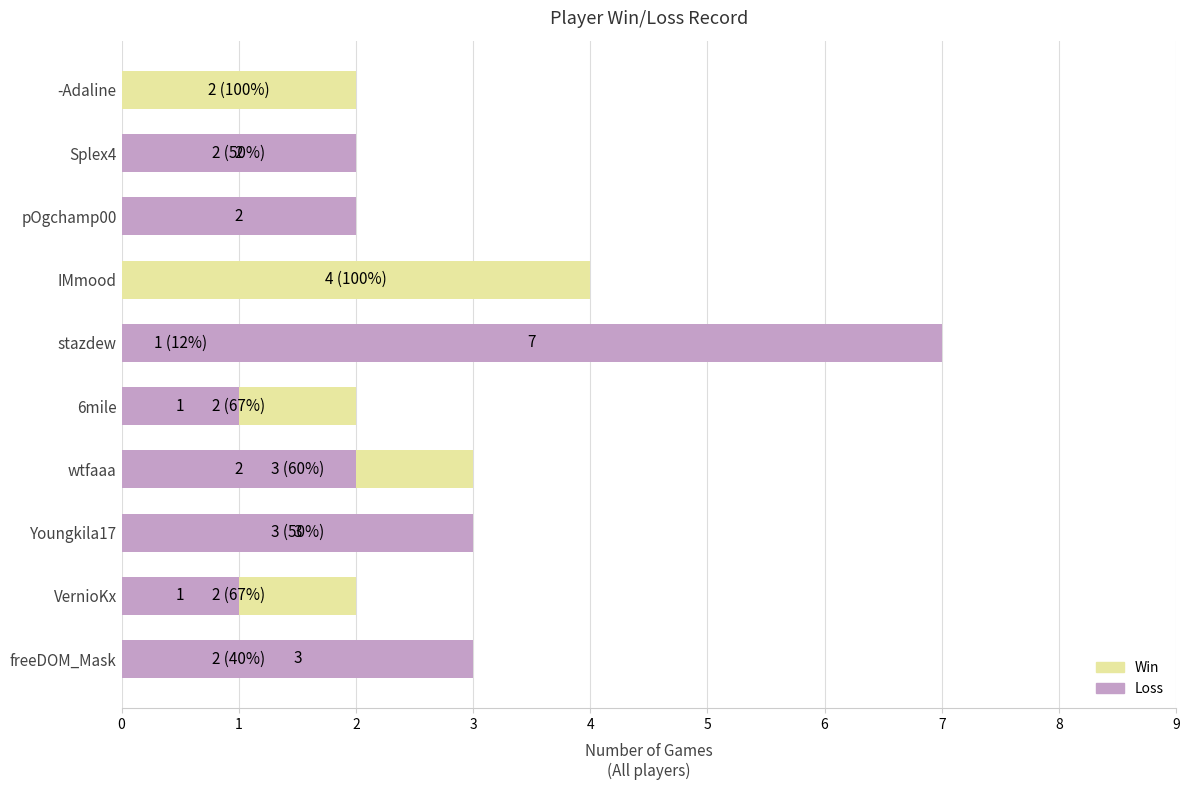

At how many categories does at least one series exceed 6?

1